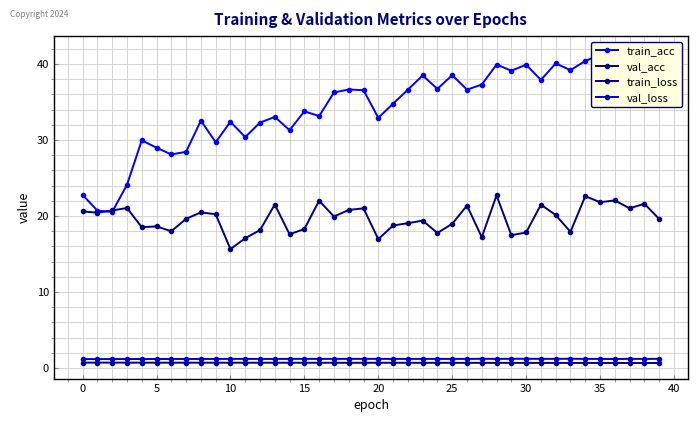

Which series has the largest total across all categories?

train_acc